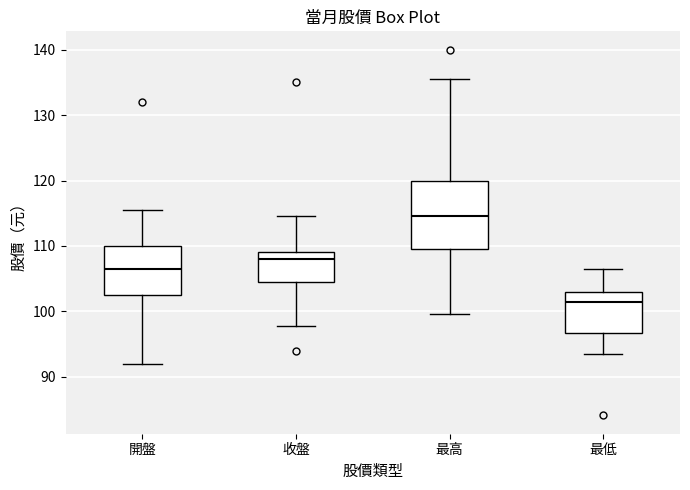

Where does the lower whisker of the box for 最高 end on the y-axis? The values are not printed on the chart, so give them approximately, as read against the axis.

100